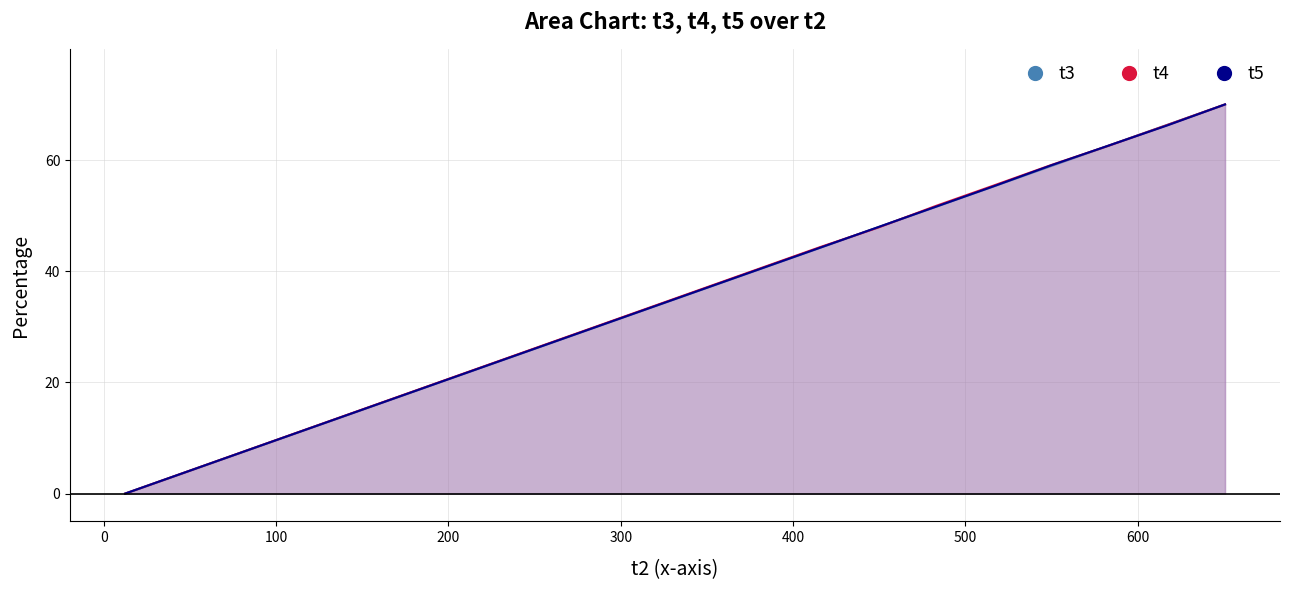

How many data points in t3_line are above 36?

10